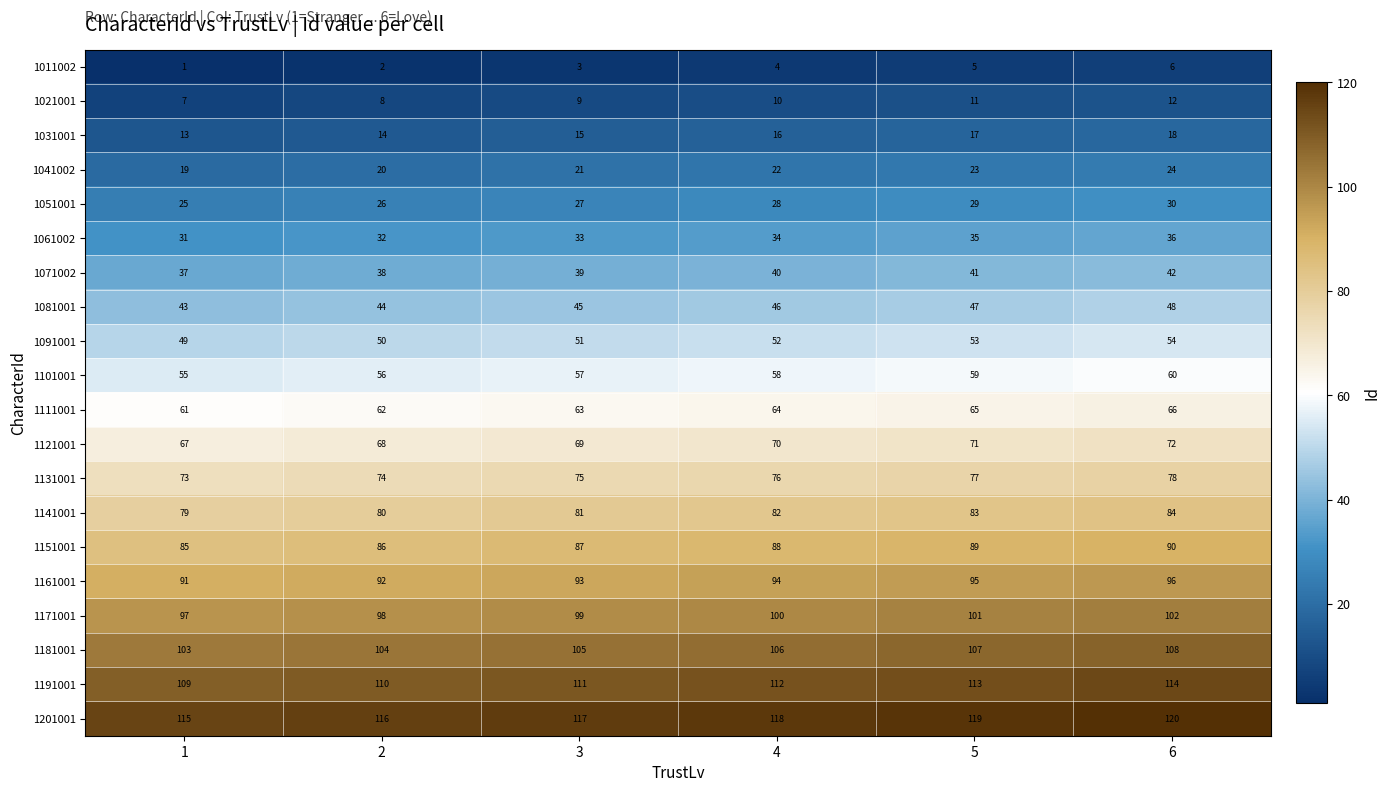

What value does the 1121001 series have at 1?

67